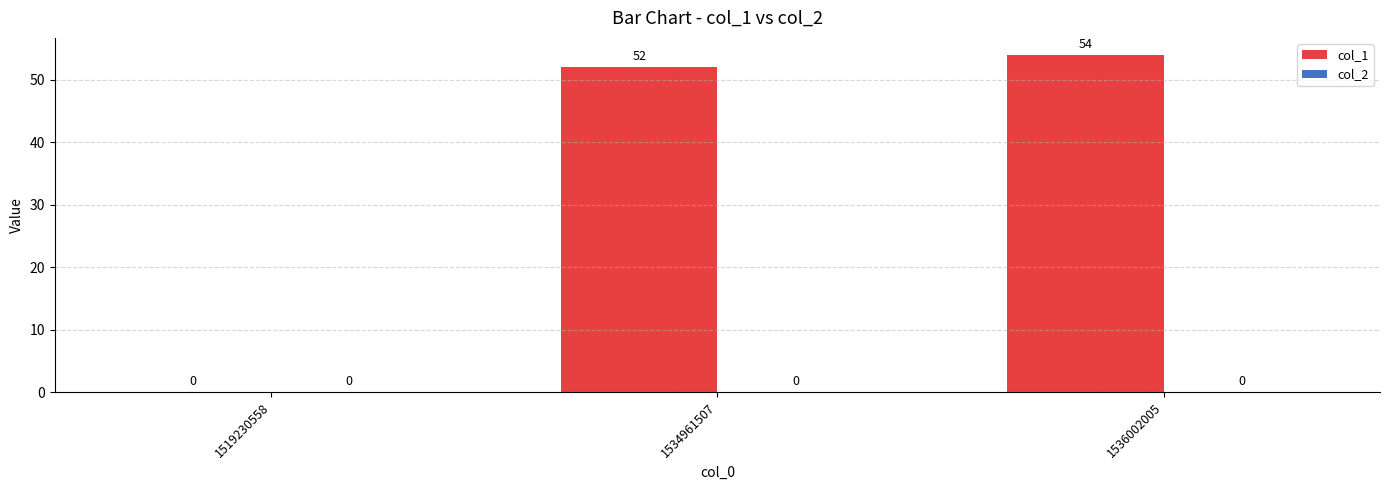

The value at 1534961507 is 68. True or false?

False